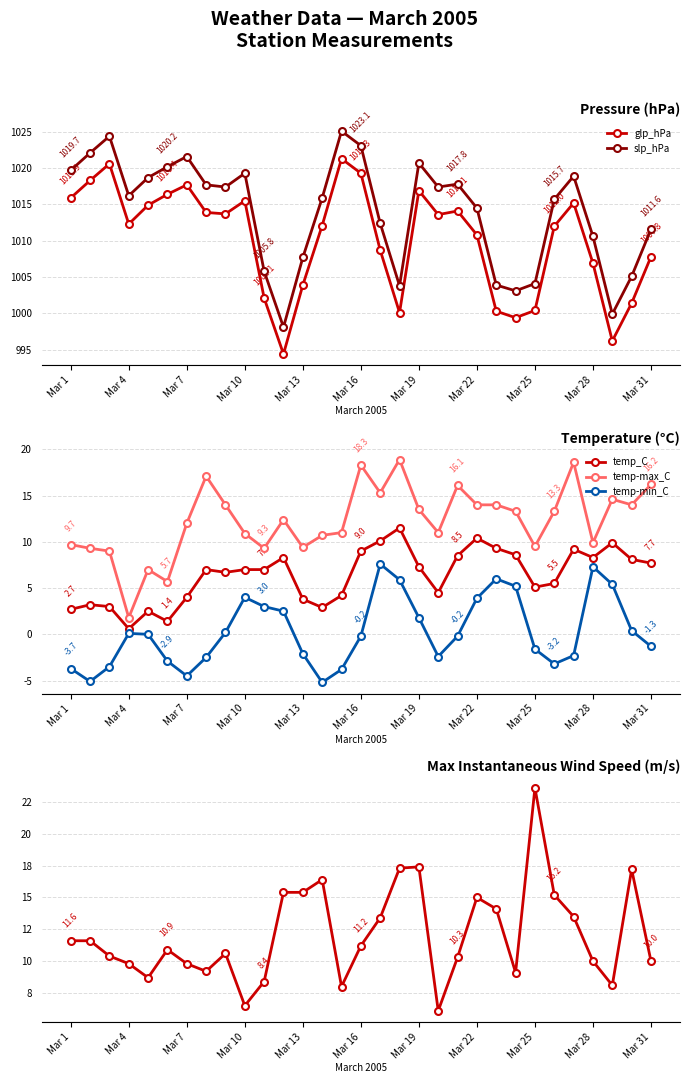

What is the difference between the maximum and minimum values in the temp-min_C series?

12.8